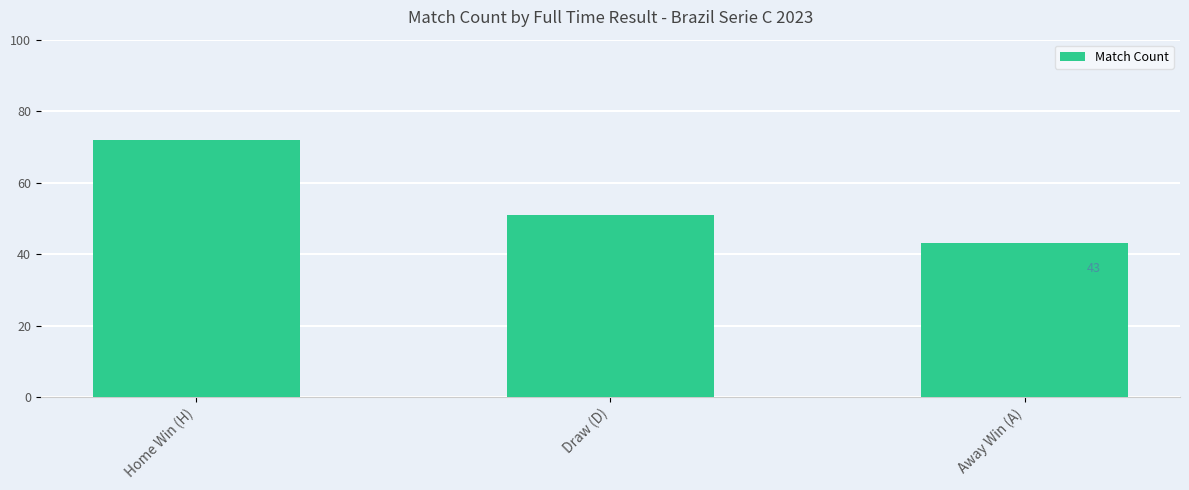

At which label does the data first exceed 51?

Home Win (H)